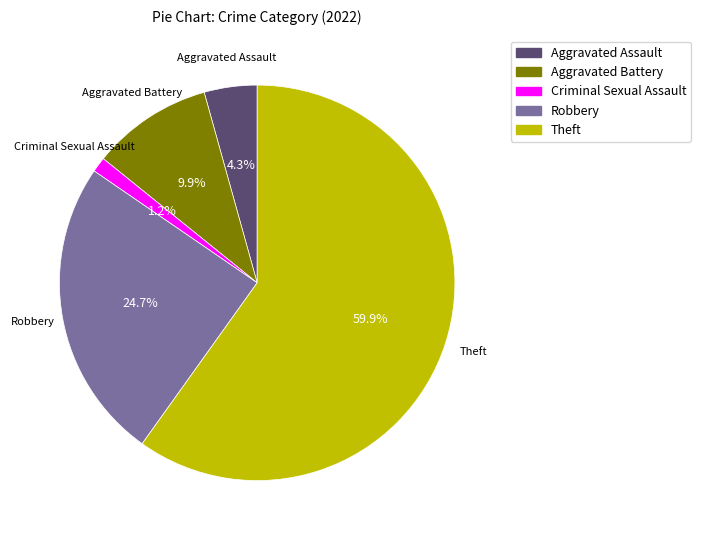

What percentage is the Aggravated Assault slice, to the nearest percent?

4%